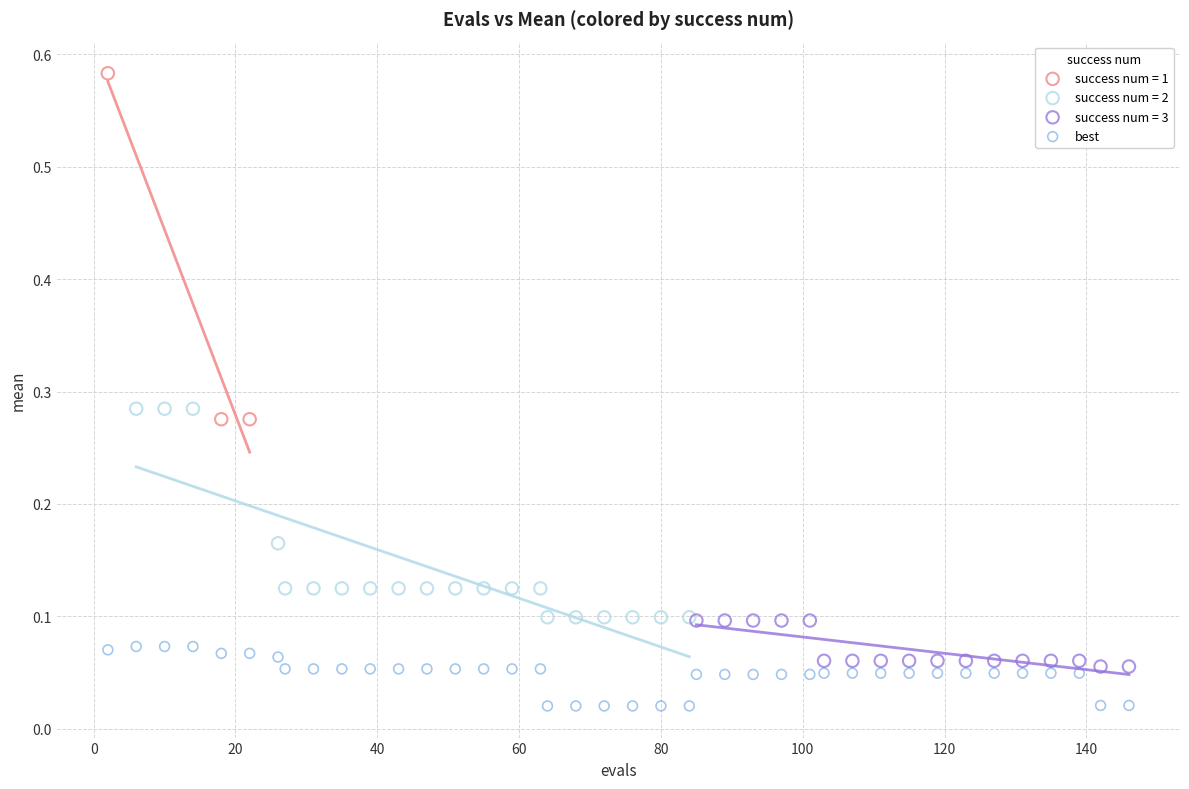

Which series contains the highest Y value?

success num = 1